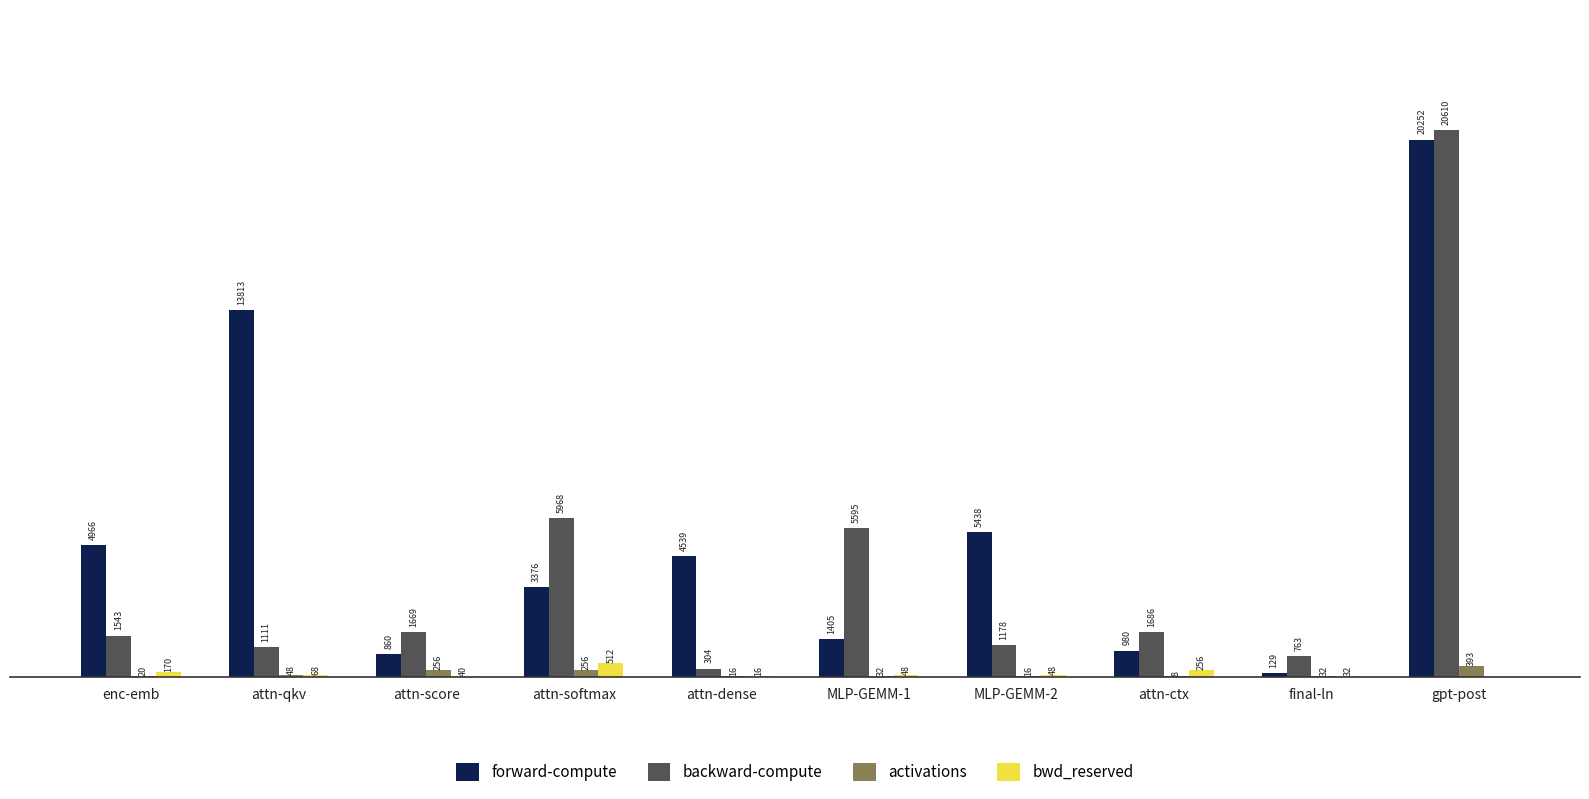

Where is bwd_reserved nearest to the value 256?

attn-ctx